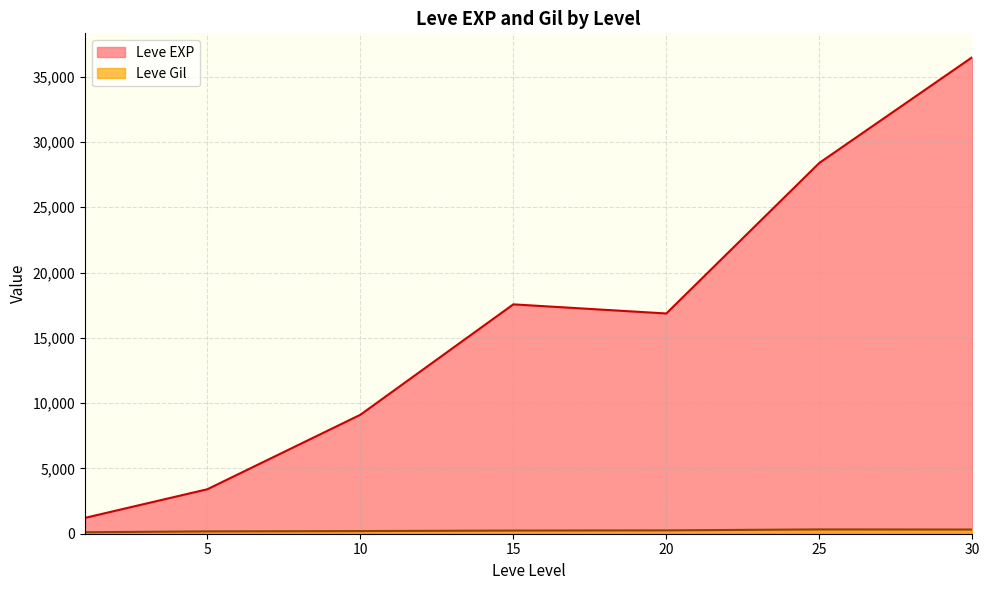

Which series changed the most between 1 and 1?

Leve Gil